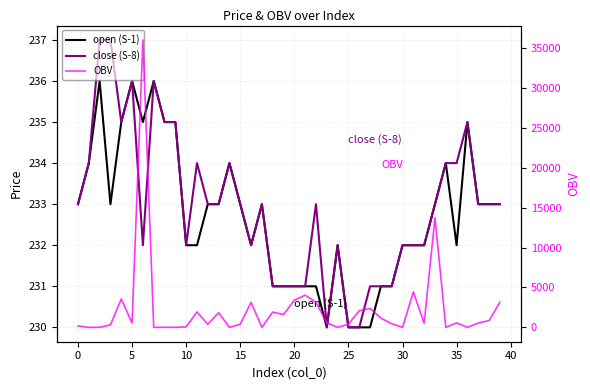

Reading left to right, transcribe all the data shown in this chart.

open (S-1): 233.0	234.0	236.0	233.0	235.0	236.0	235.0	236.0	235.0	235.0	232.0	232.0	233.0	233.0	234.0	233.0	232.0	233.0	231.0	231.0	231.0	231.0	231.0	230.0	232.0	230.0	230.0	230.0	231.0	231.0	232.0	232.0	232.0	233.0	234.0	232.0	235.0	233.0	233.0	233.0
close (S-8): 233.0	234.0	237.0	237.0	235.0	236.0	232.0	236.0	235.0	235.0	232.0	234.0	233.0	233.0	234.0	233.0	232.0	233.0	231.0	231.0	231.0	231.0	233.0	230.0	232.0	230.0	230.0	231.0	231.0	231.0	232.0	232.0	232.0	233.0	234.0	234.0	235.0	233.0	233.0	233.0
OBV: 168.0	3.0	3.0	298.8	3557.0	540.9	36053.0	1.0	1.0	2.0	59.1	1929.0	380.0	1829.0	3.0	386.6	3144.3	2.0	1919.0	1604.0	3401.8	4035.0	3143.8	573.0	3.0	391.0	2086.8	2373.0	1156.0	459.2	1.0	4447.3	502.0	13760.7	1.0	559.0	2.0	547.0	849.0	3146.0